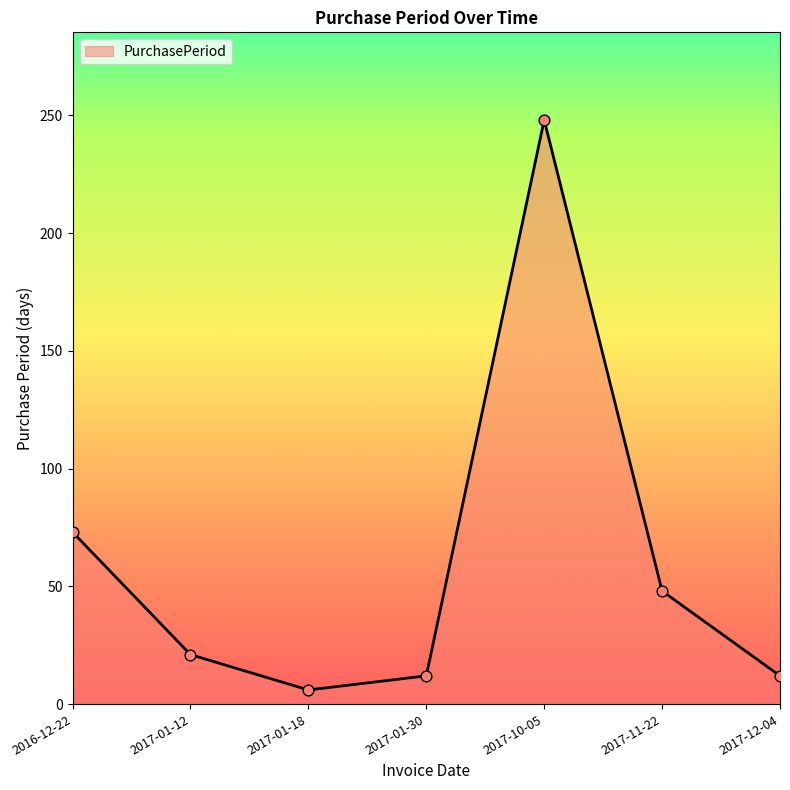

Which has a higher value, 2016-12-22 or 2017-11-22?

2016-12-22